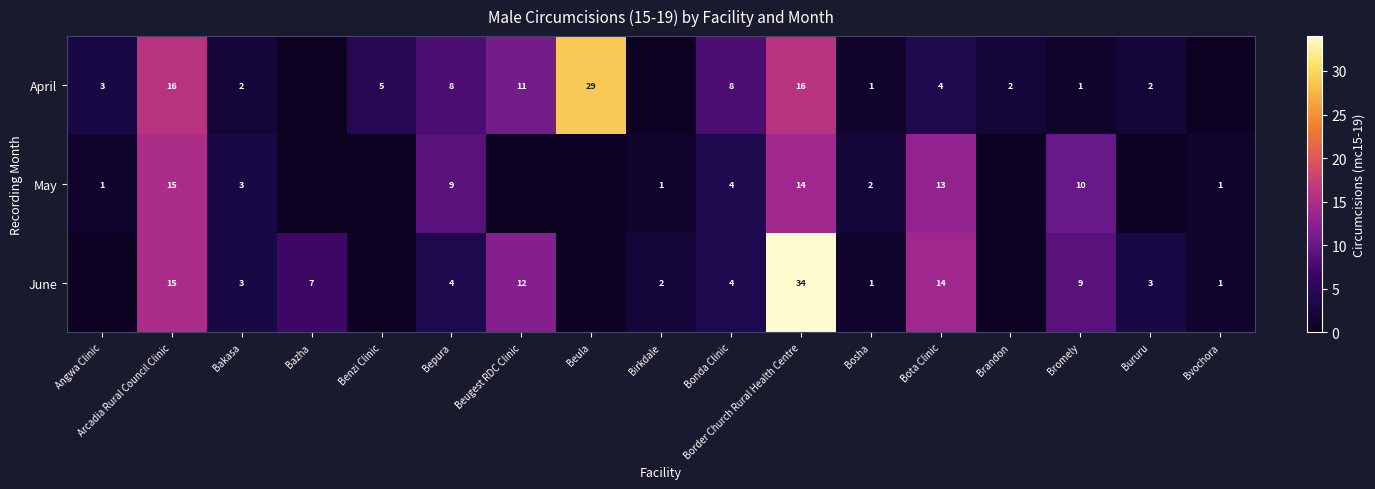

What is the difference between the April values at Bepura and Bota Clinic?

4